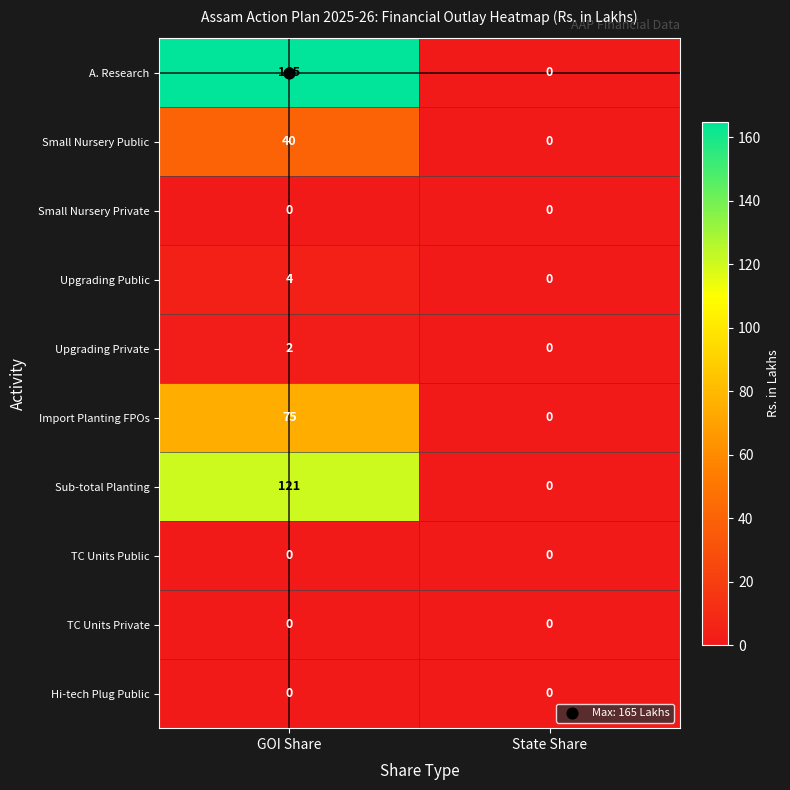

At which category is the sum across all series the highest?

GOI Share